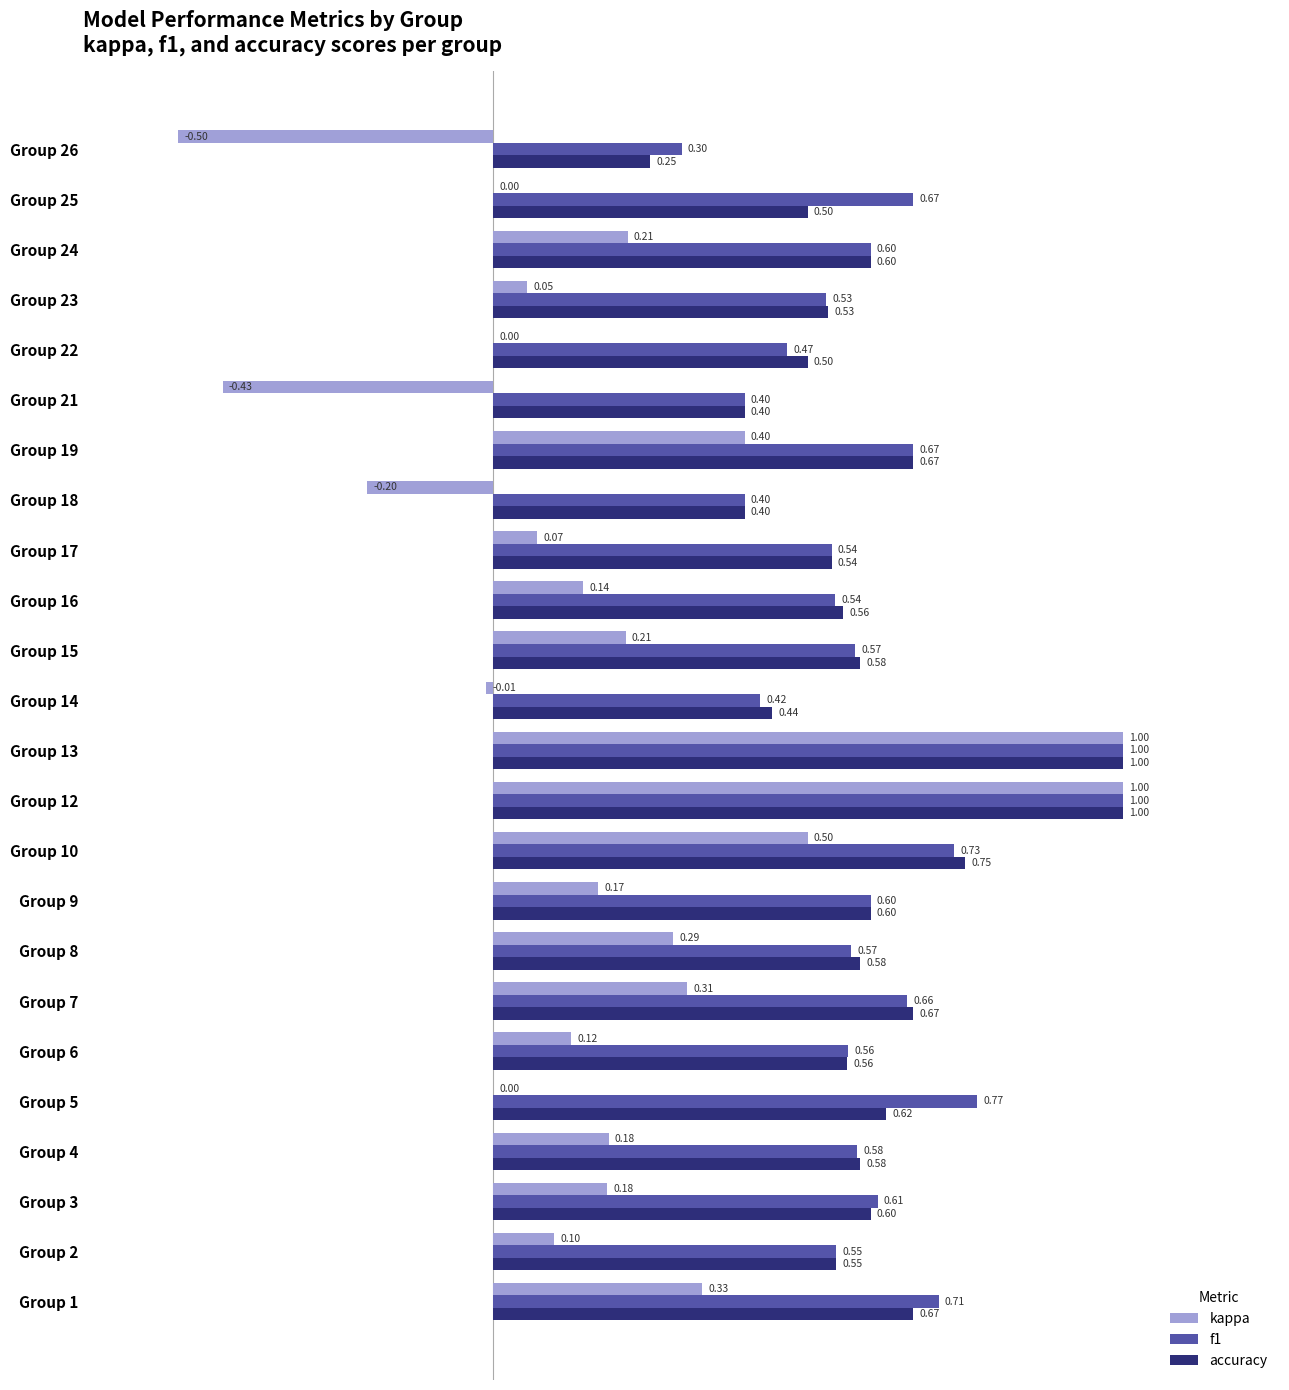

Which series changed the most between Group 6 and Group 7?

kappa